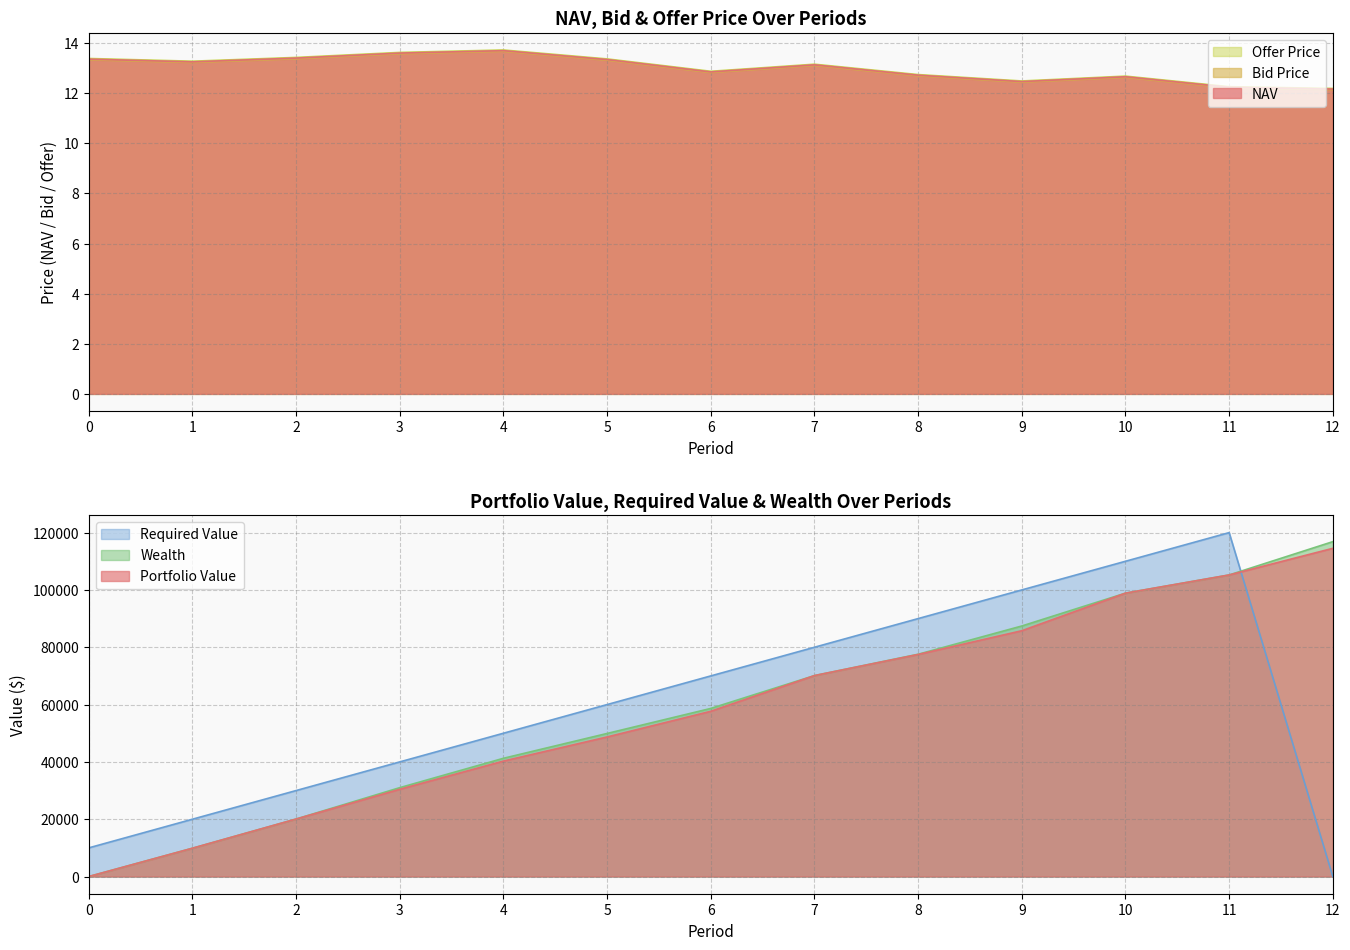

What is the value of the NAV point at the 8th from the left?

13.1